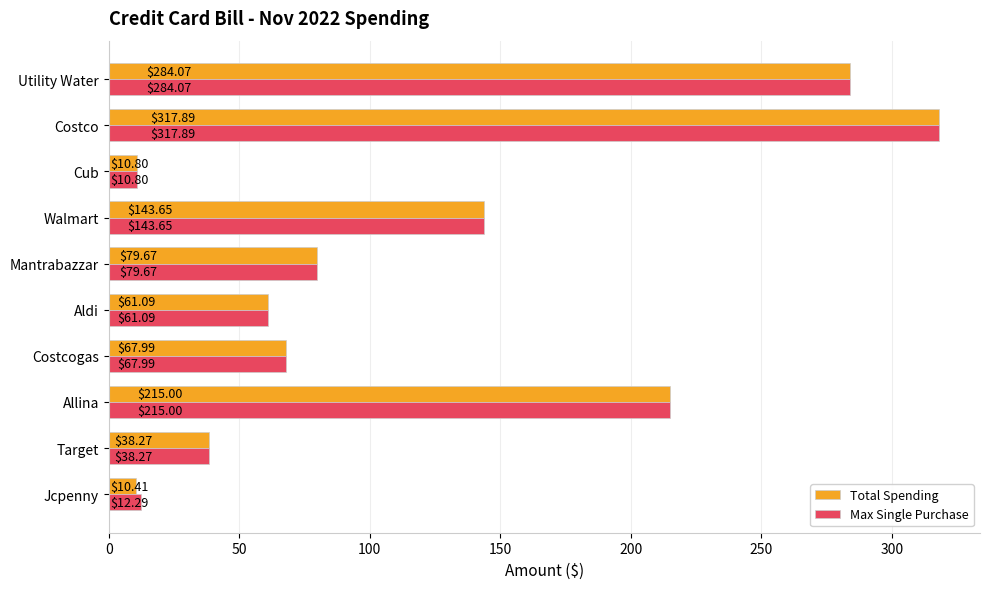

Rank the series by their average value, from lowest to highest.

Total Spending, Max Single Purchase